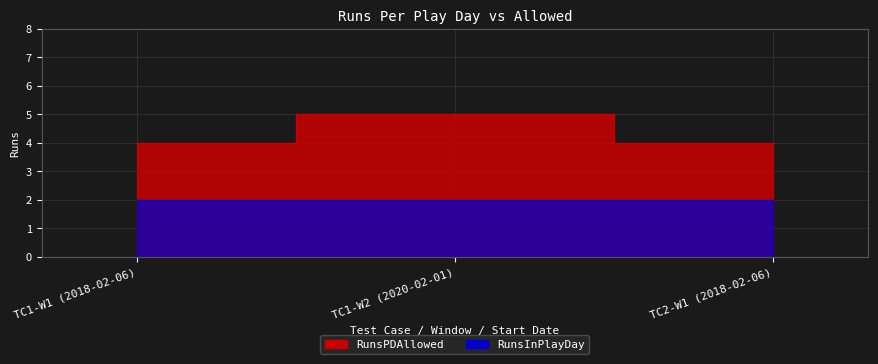

What is the label of the 2nd point from the right?

TC1-W2 (2020-02-01)